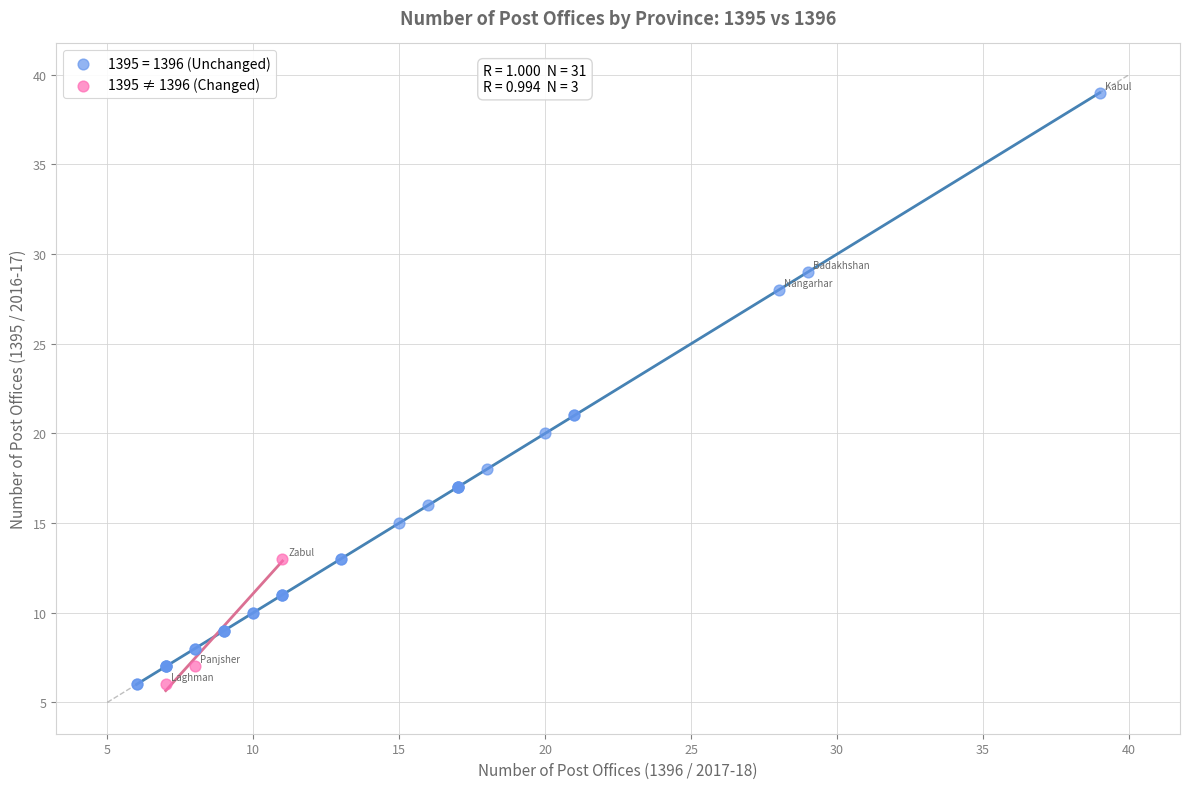

Which series contains the highest Y value?

1395 = 1396 (Unchanged)